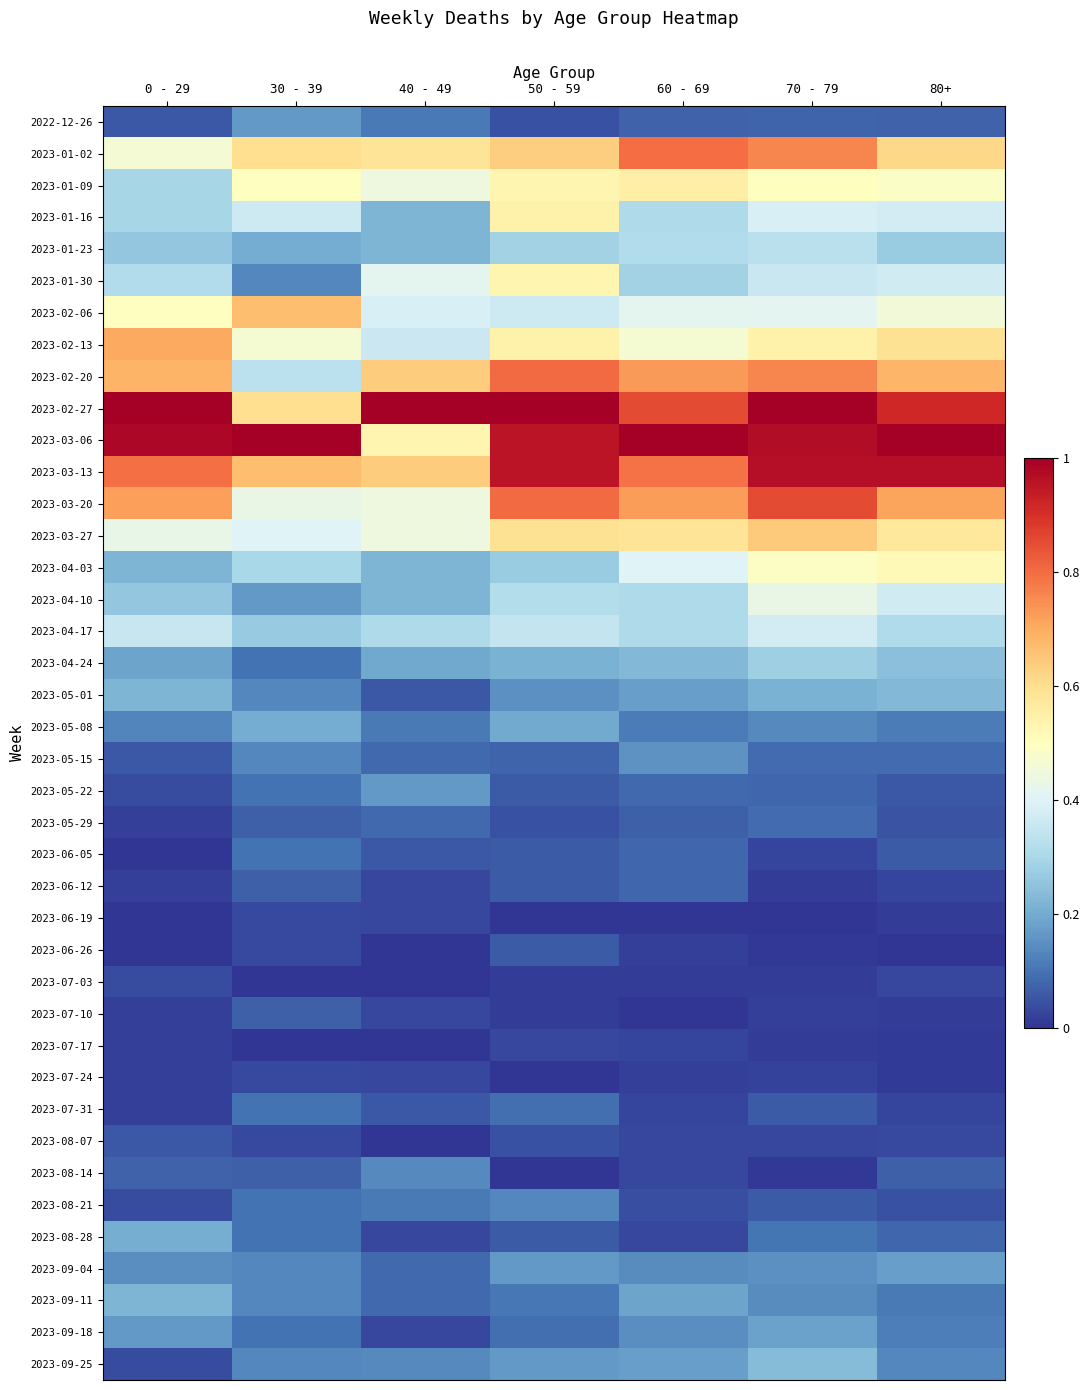

At which category is the sum across all series the highest?

70 - 79